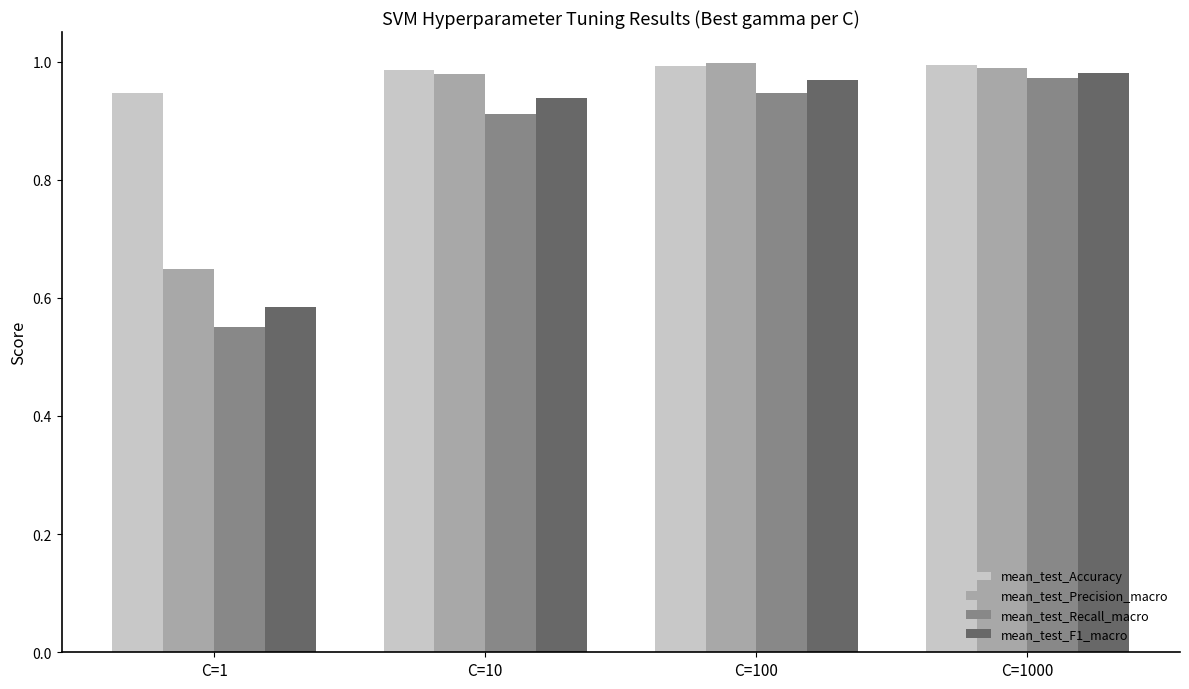

Rank the series by their average value, from highest to lowest.

mean_test_Accuracy, mean_test_Precision_macro, mean_test_F1_macro, mean_test_Recall_macro